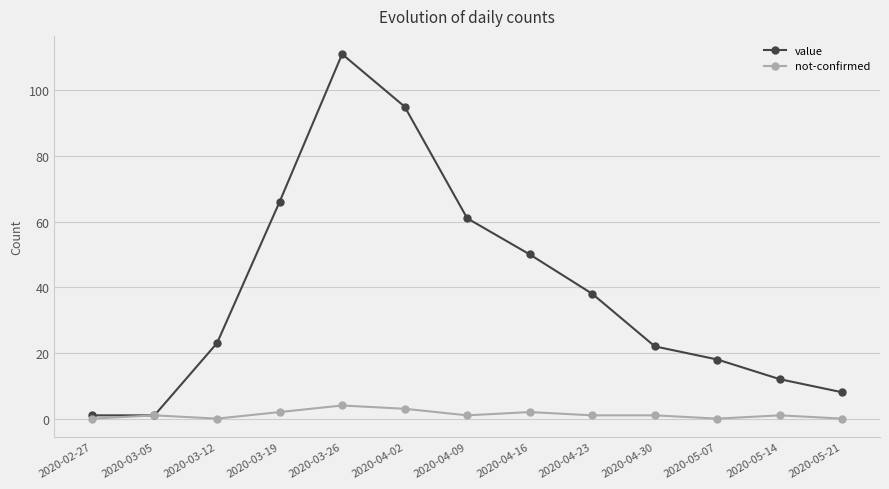

True or false: not-confirmed has a value of 1 at 2020-04-23.

True